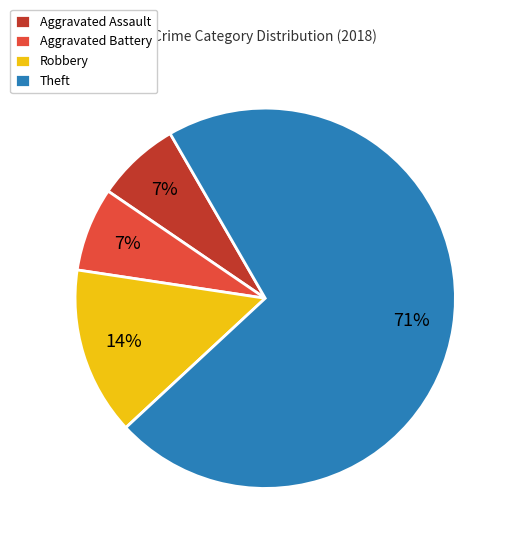

Is it true that Robbery is 14% of the pie?

True